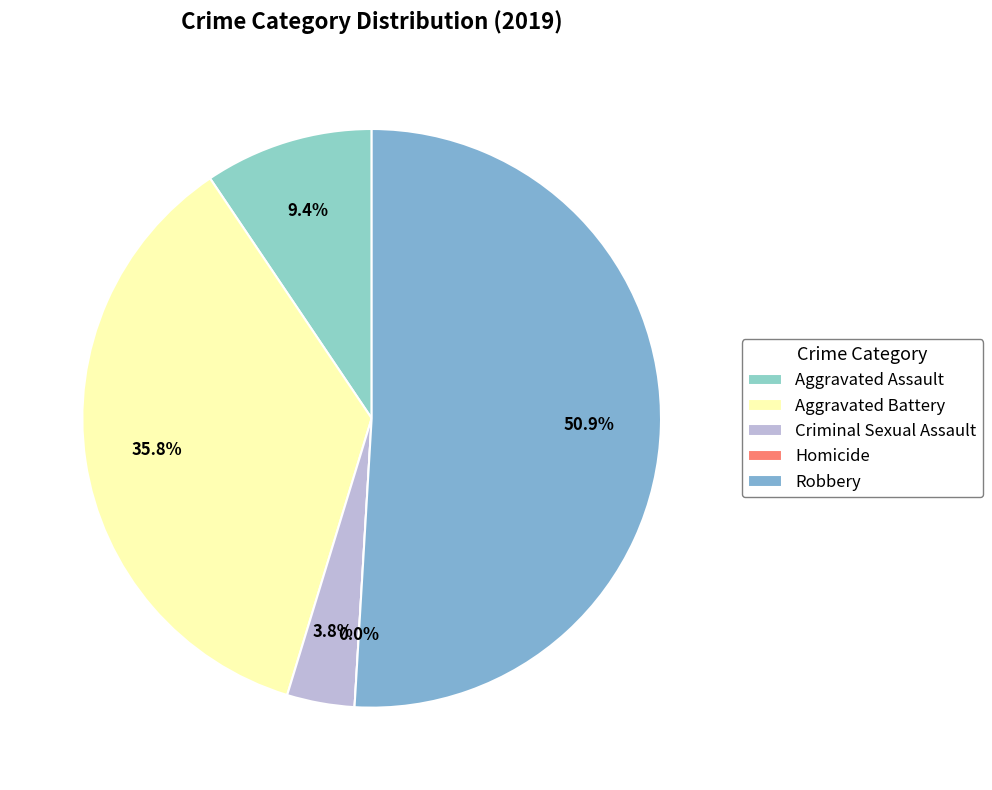

Which slice is the smallest?

Homicide